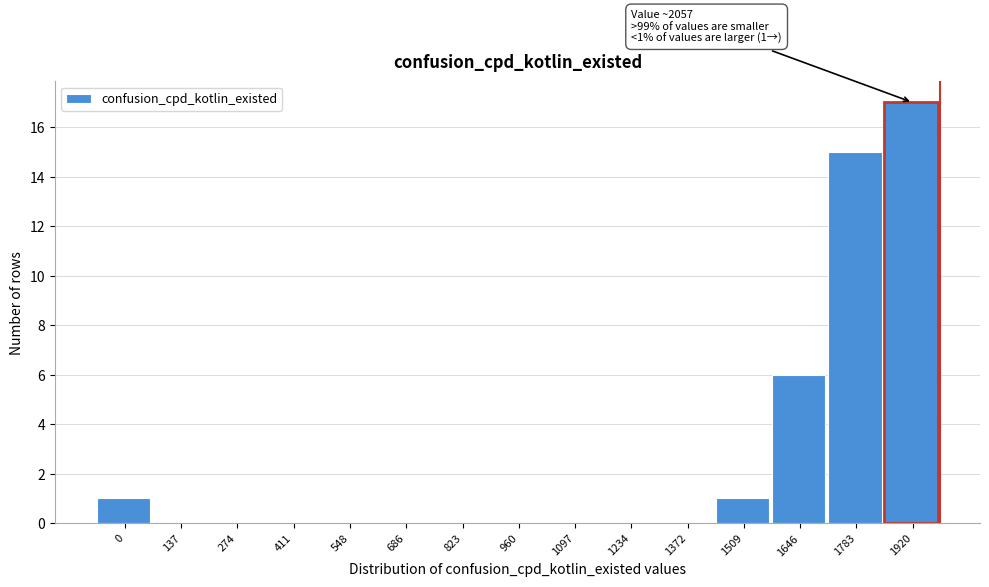

Reading left to right, extract all data points from this chart.

0=1	137=0	274=0	411=0	548=0	686=0	823=0	960=0	1097=0	1234=0	1372=0	1509=1	1646=6	1783=15	1920=17